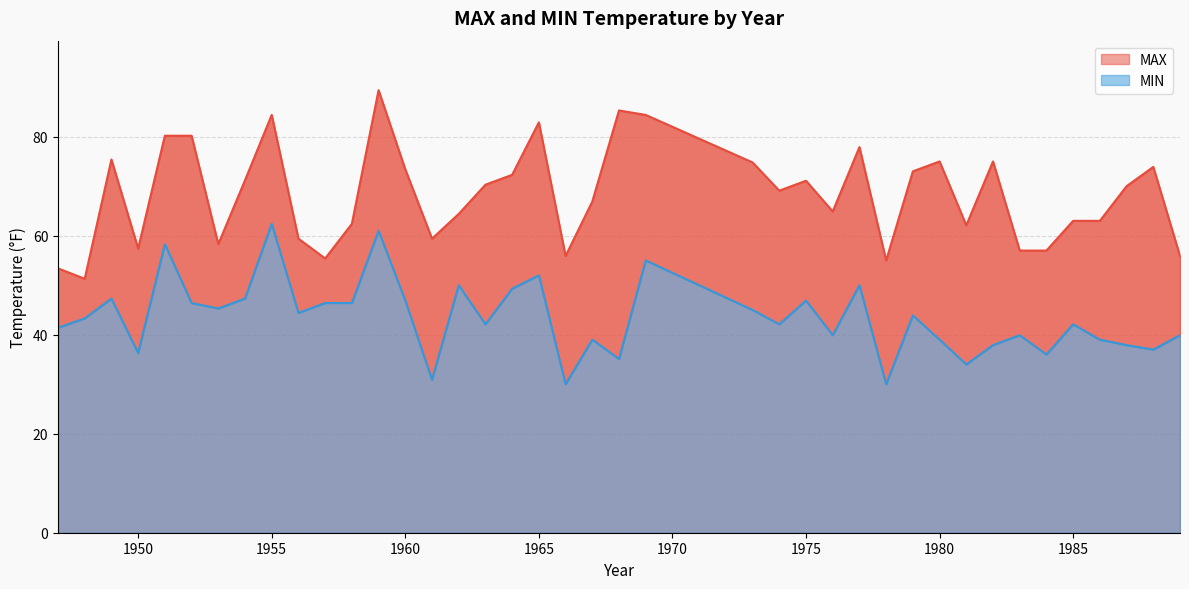

Between 1981 and 1958, which is larger?

1958